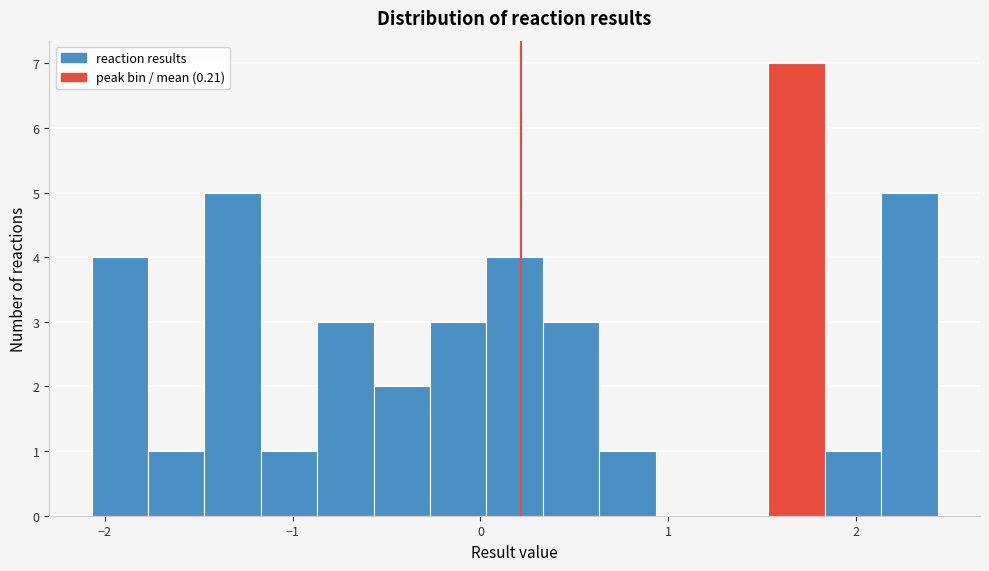

Around what value on the x-axis is the tallest bar? Give the approximate position of its centre, as read against the axis.

1.7